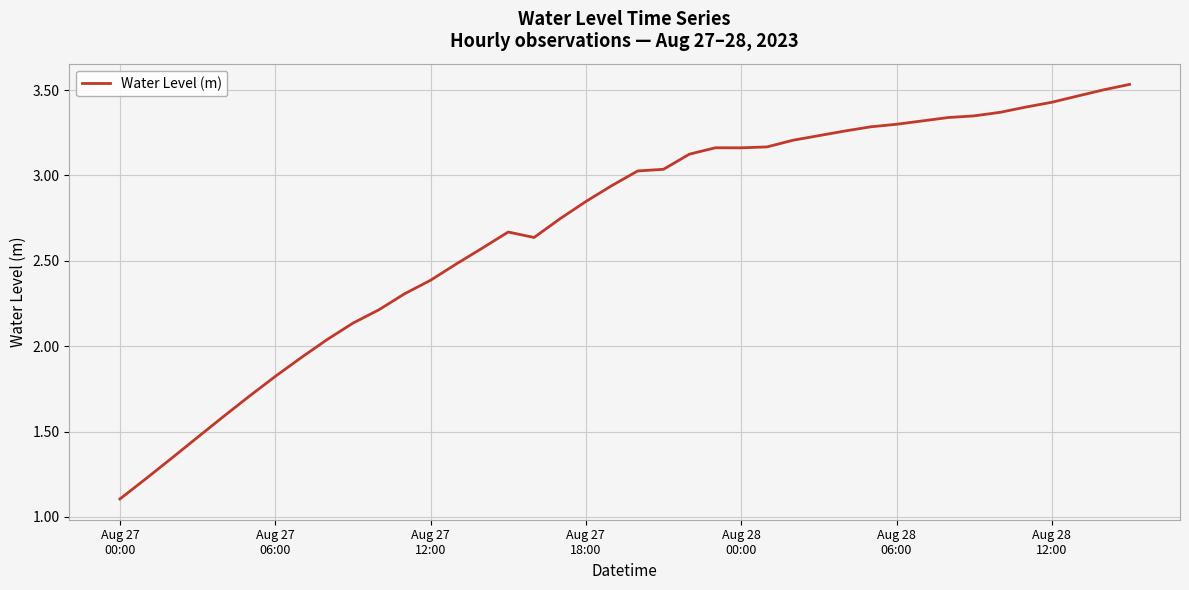

What is the sum of all values?

107.8